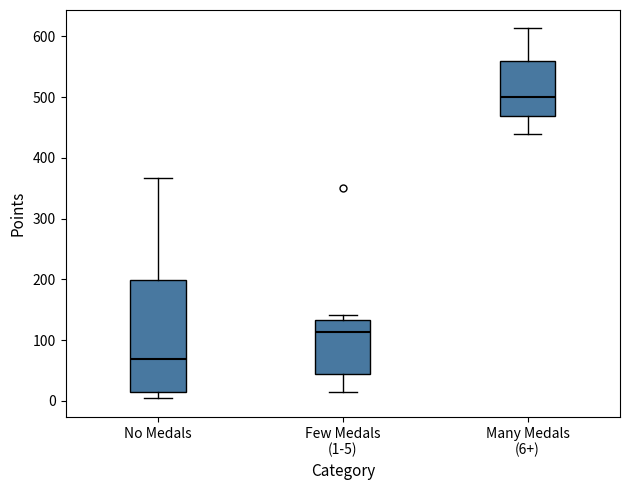

Reading left to right, transcribe this box plot: for each box, give where its median line is, the range the box spans, and where its two whiskers end, as read against the y-axis. The values are not printed on the chart, so give them approximately, as read against the axis.

No Medals: median 70, box 20 to 200, whiskers 0 to 370
Few Medals (1-5): median 110, box 40 to 130, whiskers 10 to 140
Many Medals (6+): median 500, box 470 to 560, whiskers 440 to 610